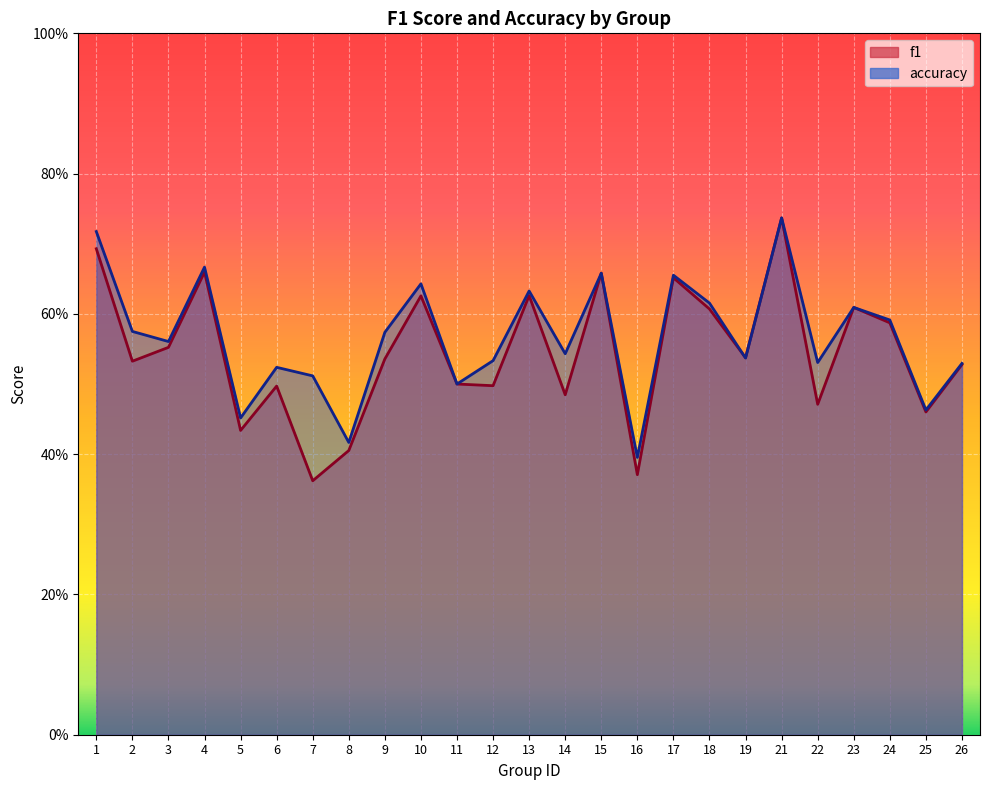

What is the total value across all series at 5?

0.9